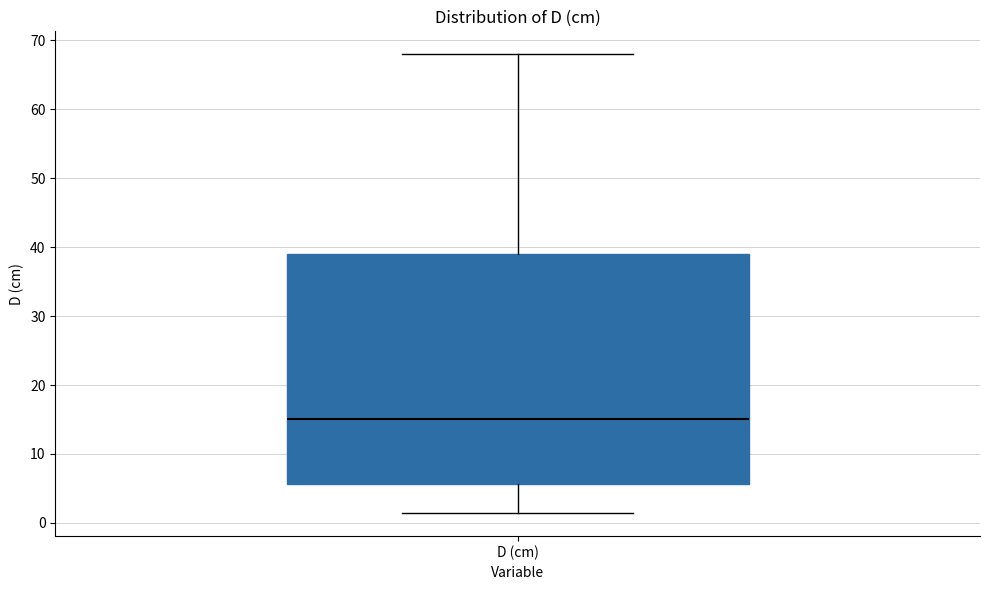

Read this box plot against the y-axis: the position of the median line, the range covered by the box, and the ends of both whiskers. The values are not printed on the chart, so give them approximately, as read against the axis.

median 15, box 6 to 39, whiskers 1 to 68